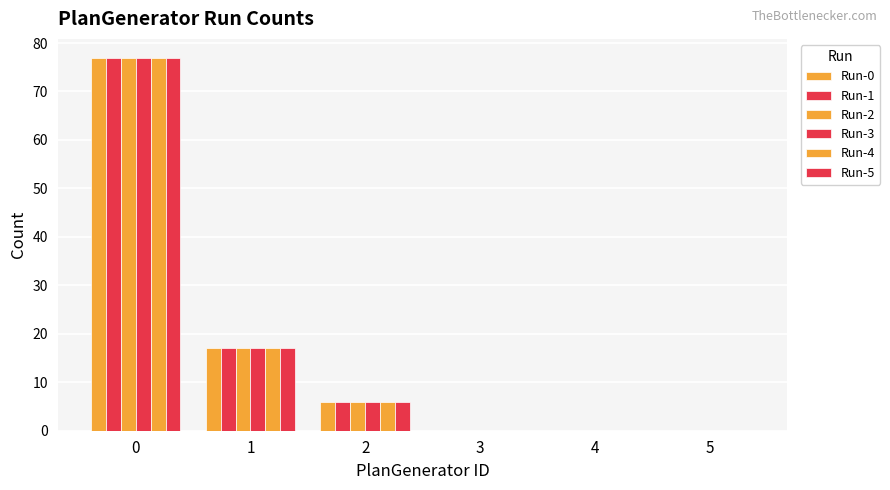

Is it true that Run-2 equals 35 at 4?

False